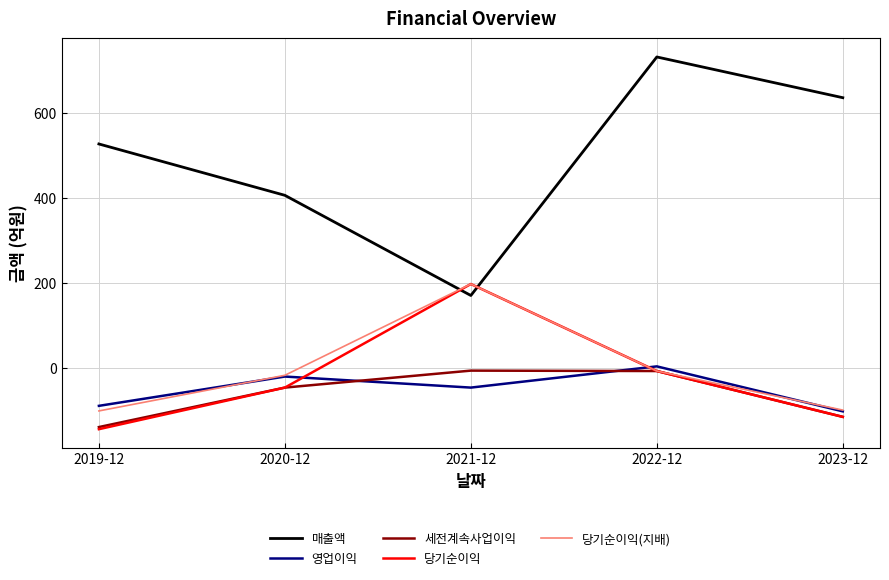

Is the value of 세전계속사업이익 at 2023-12 greater than the value of 당기순이익(지배) at 2022-12?

No